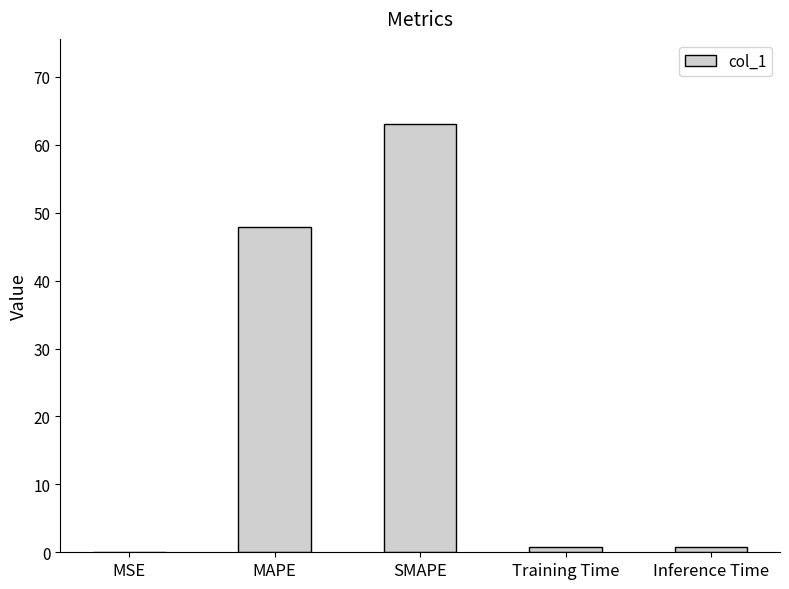

What is the greatest value displayed?

63.0